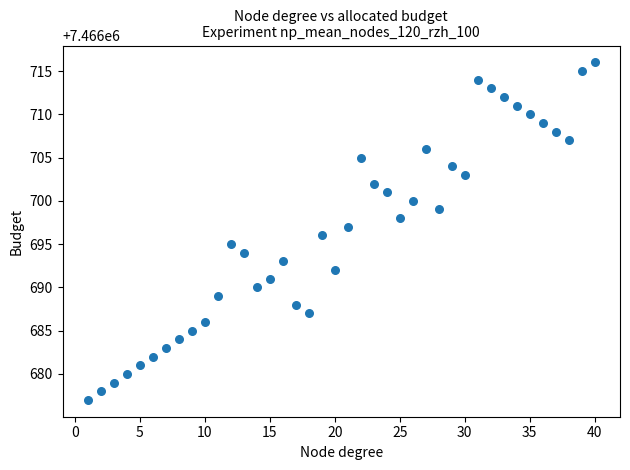

What is the range of X values (max minus min)?

39